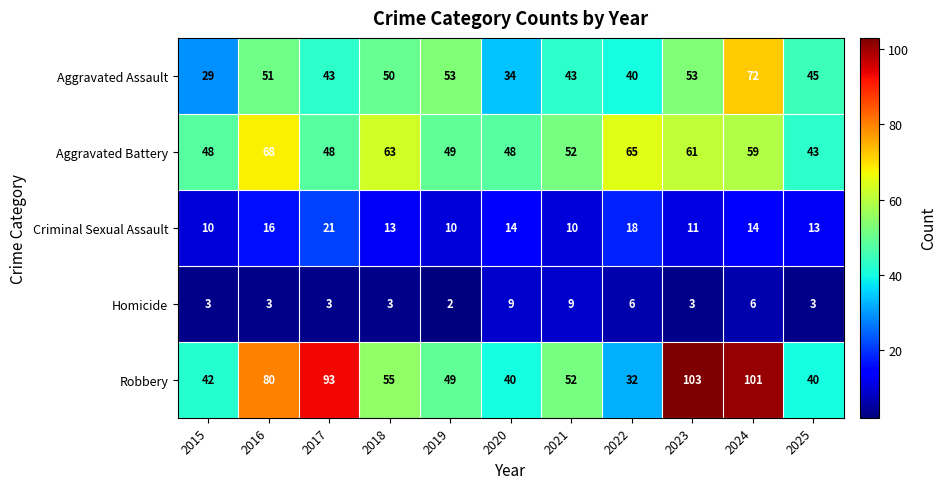

True or false: Robbery has a value of 103 at 2023.

True